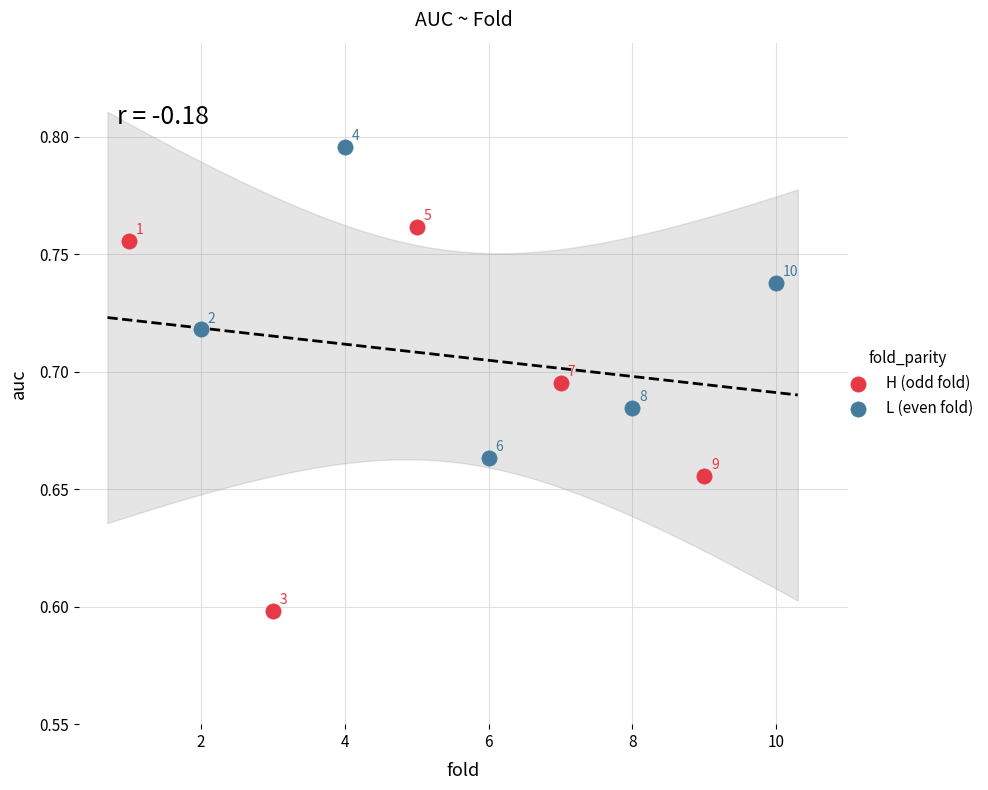

Which series has the widest spread of Y values?

H (odd fold)